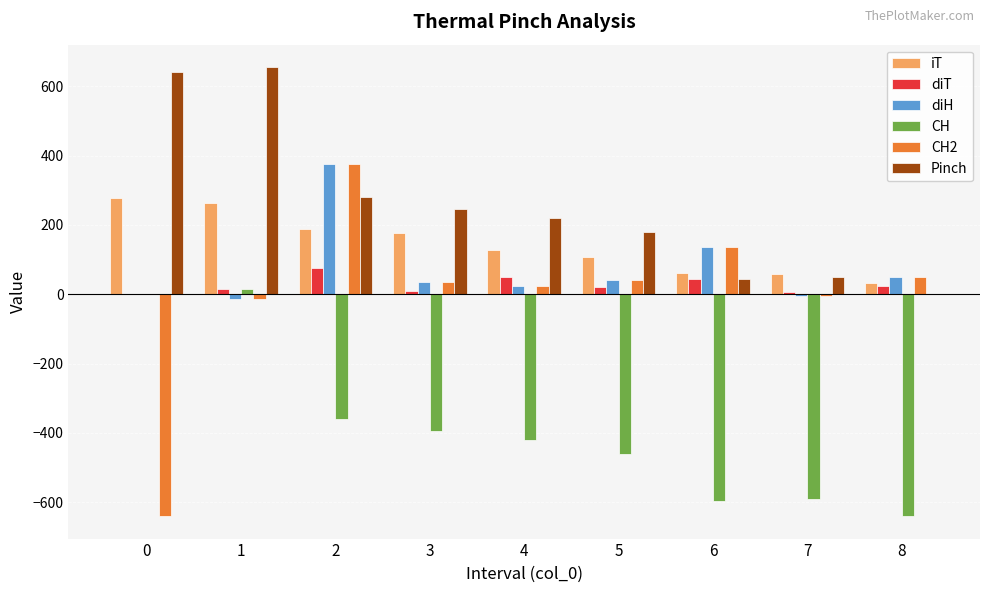

Where does the diH series first go above 35?

2